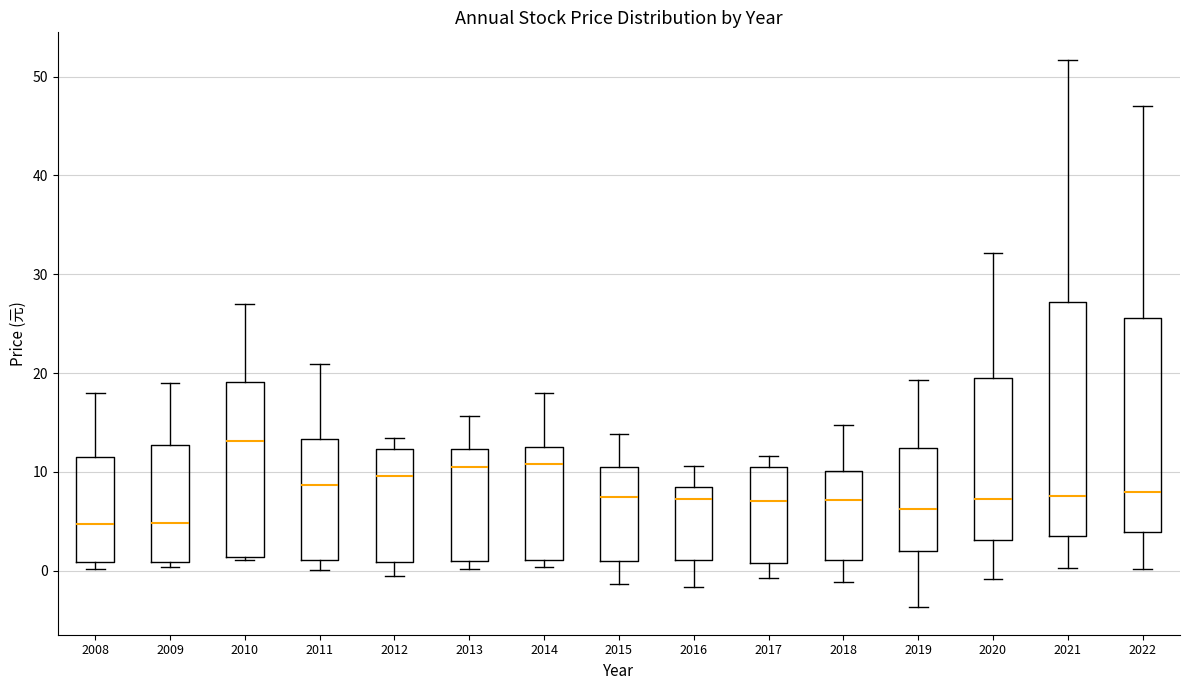

Comparing the boxes themselves (not the whiskers), which one is the tallest?

2021